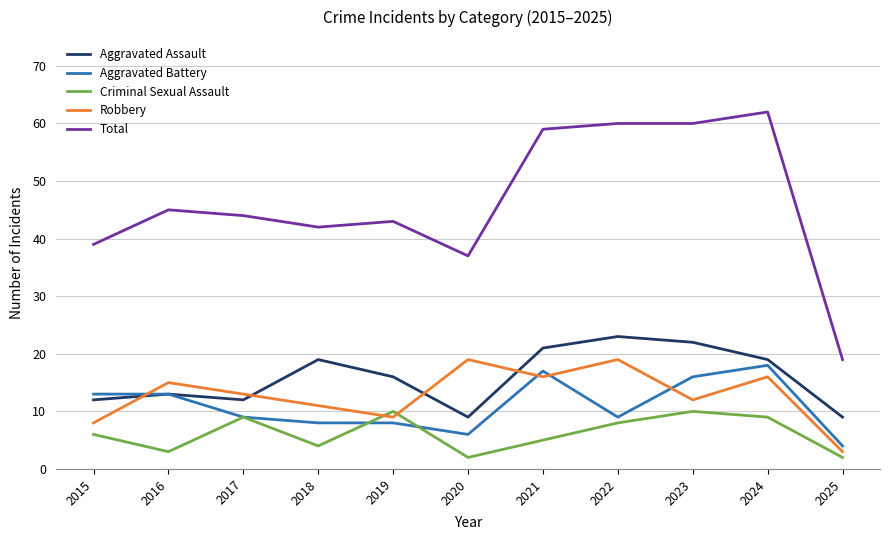

True or false: Aggravated Battery and Total cross at least once.

False